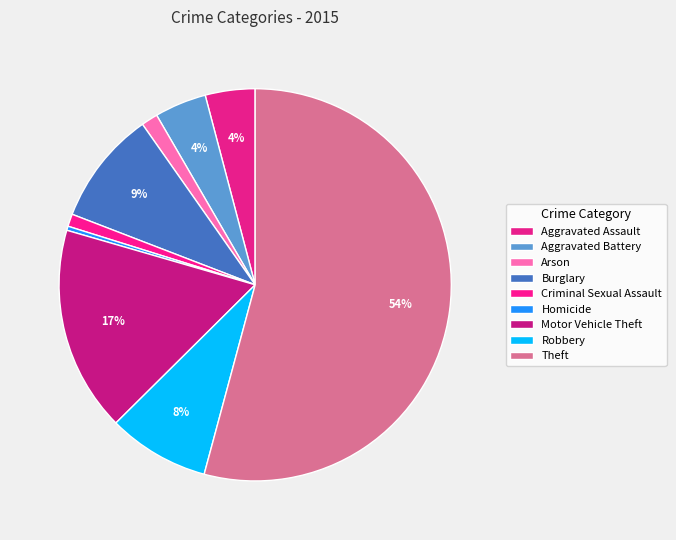

True or false: Theft accounts for 54% of the total.

True